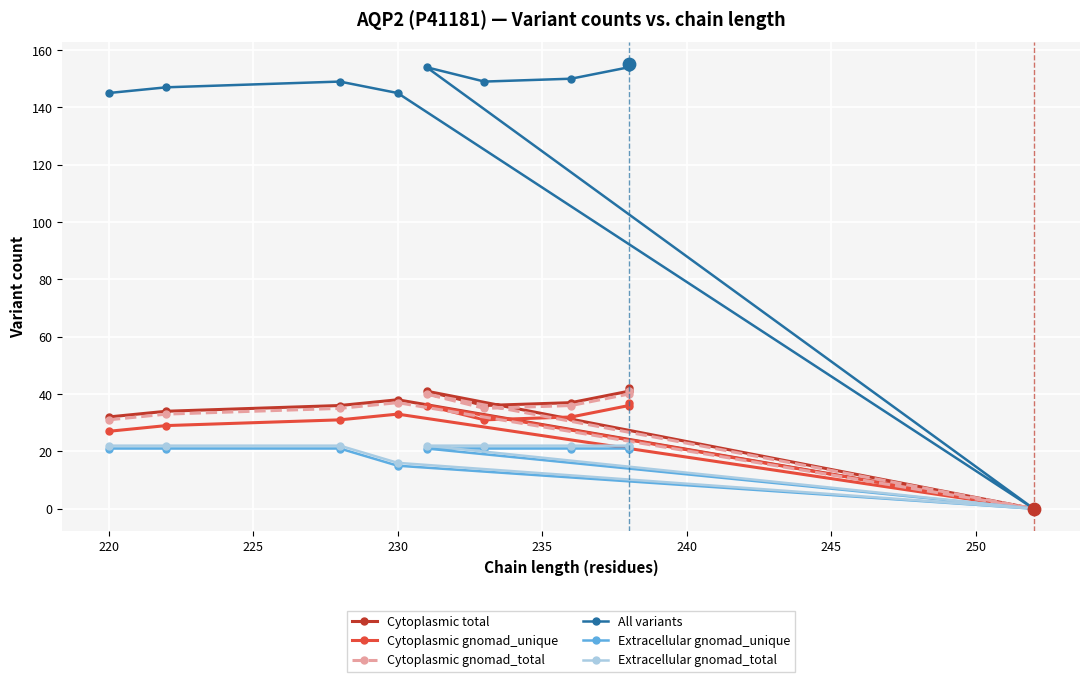

Which series contains the highest Y value?

All variants